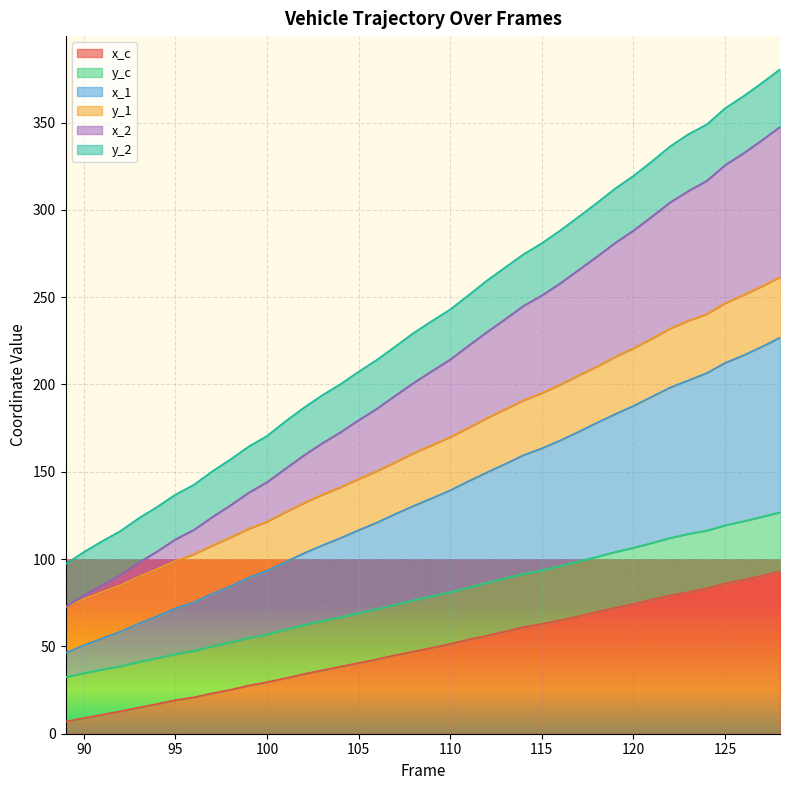

The y_c series shows 73.9 at 107. True or false?

True